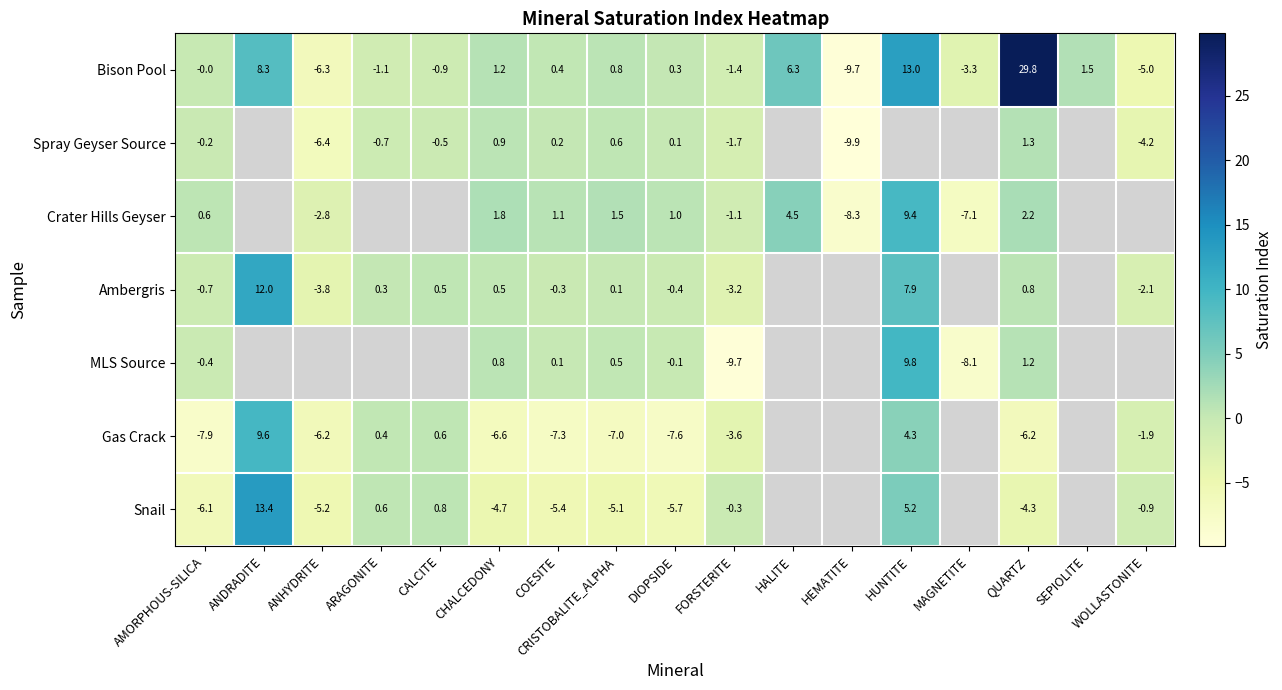

Where is Bison Pool nearest to the value 10?

ANDRADITE